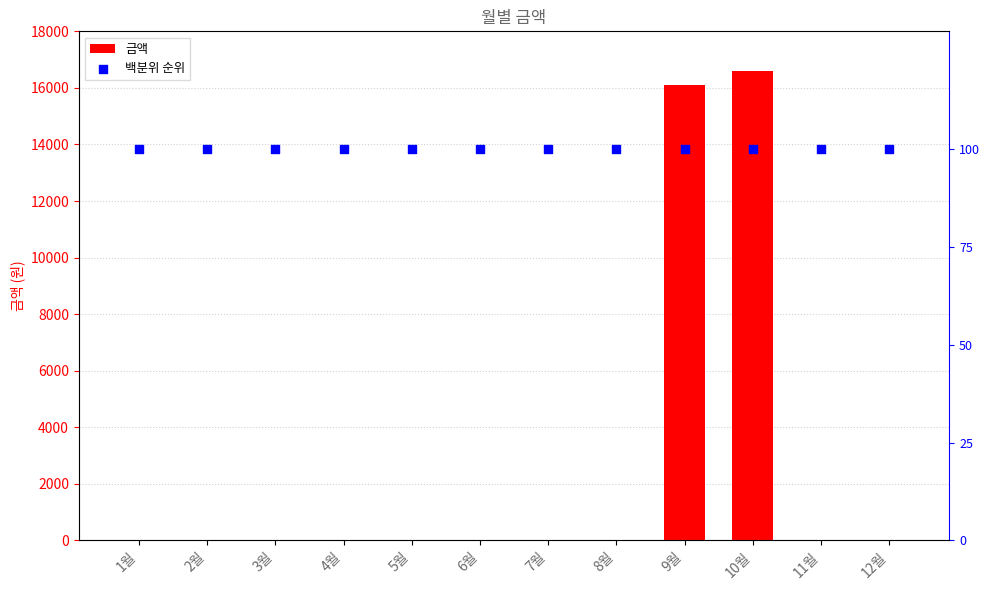

Which series has the widest spread of Y values?

금액